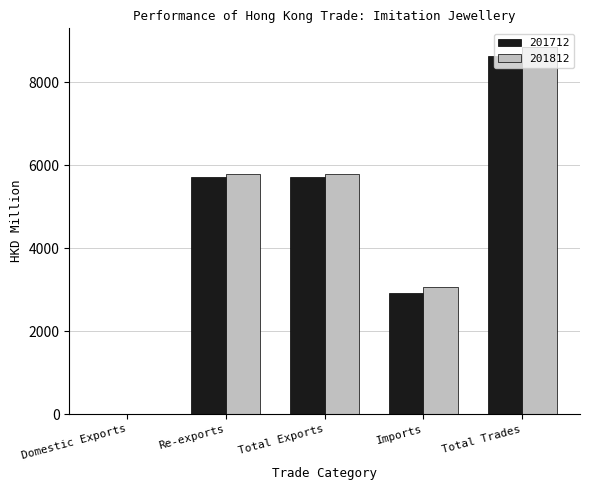

Is the value of 201712 at Total Exports greater than the value of 201812 at Total Trades?

No